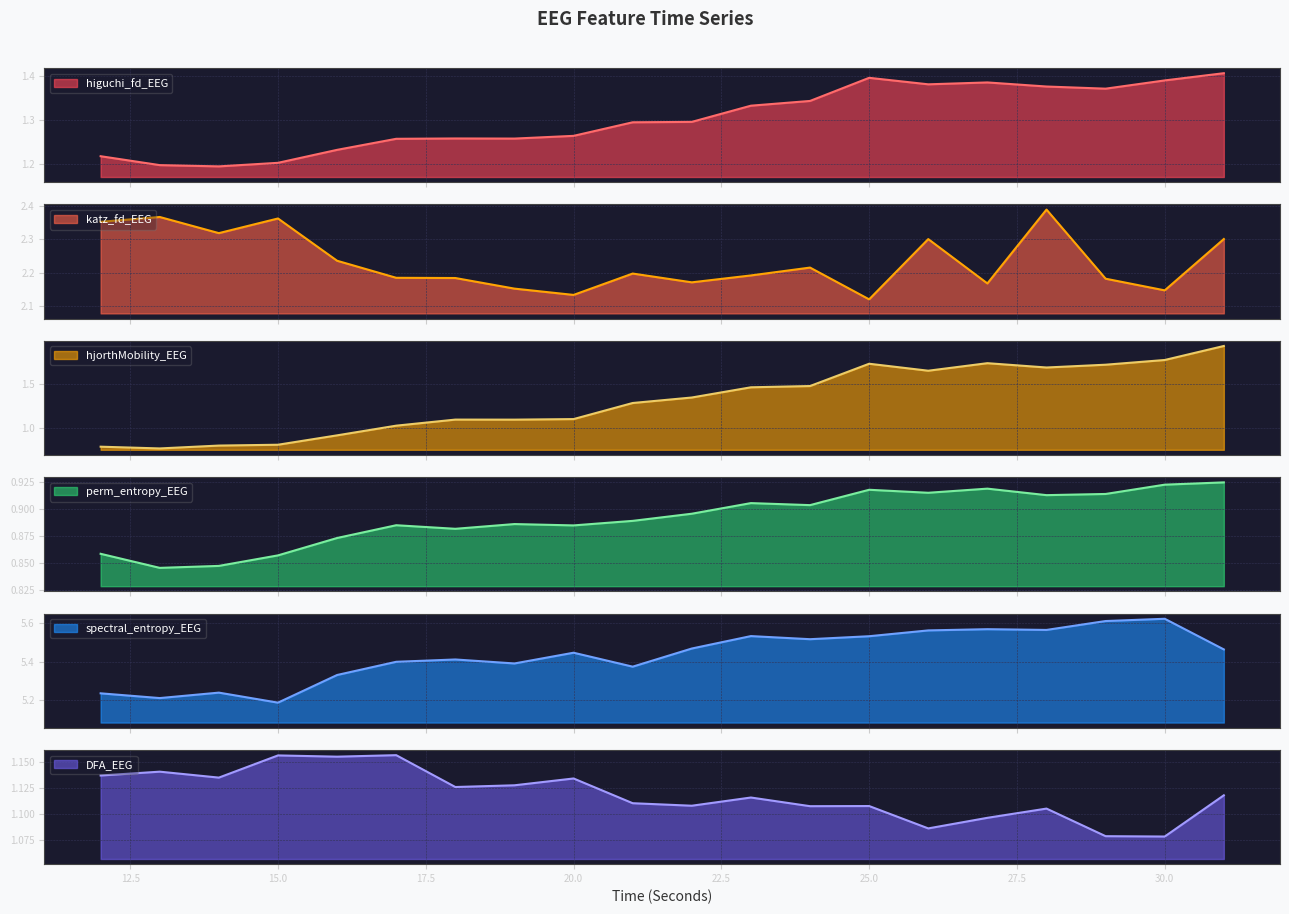

Which has a higher value, 31 or 12?

31